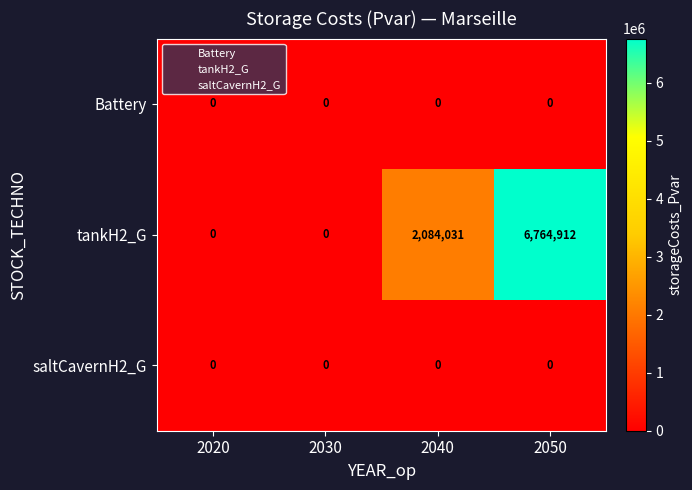

Reading right to left, what are all the values shown in this chart?

Battery: 0	0	0	0
tankH2_G: 6764912	2084031	0	0
saltCavernH2_G: 0	0	0	0